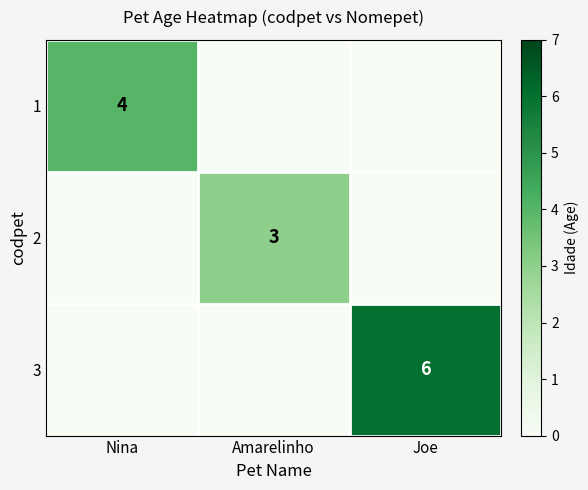

Is it true that 1 equals 4 at Nina?

True